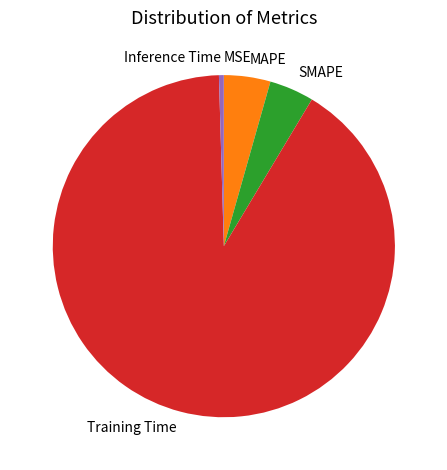

Does any single category account for the majority?

Yes